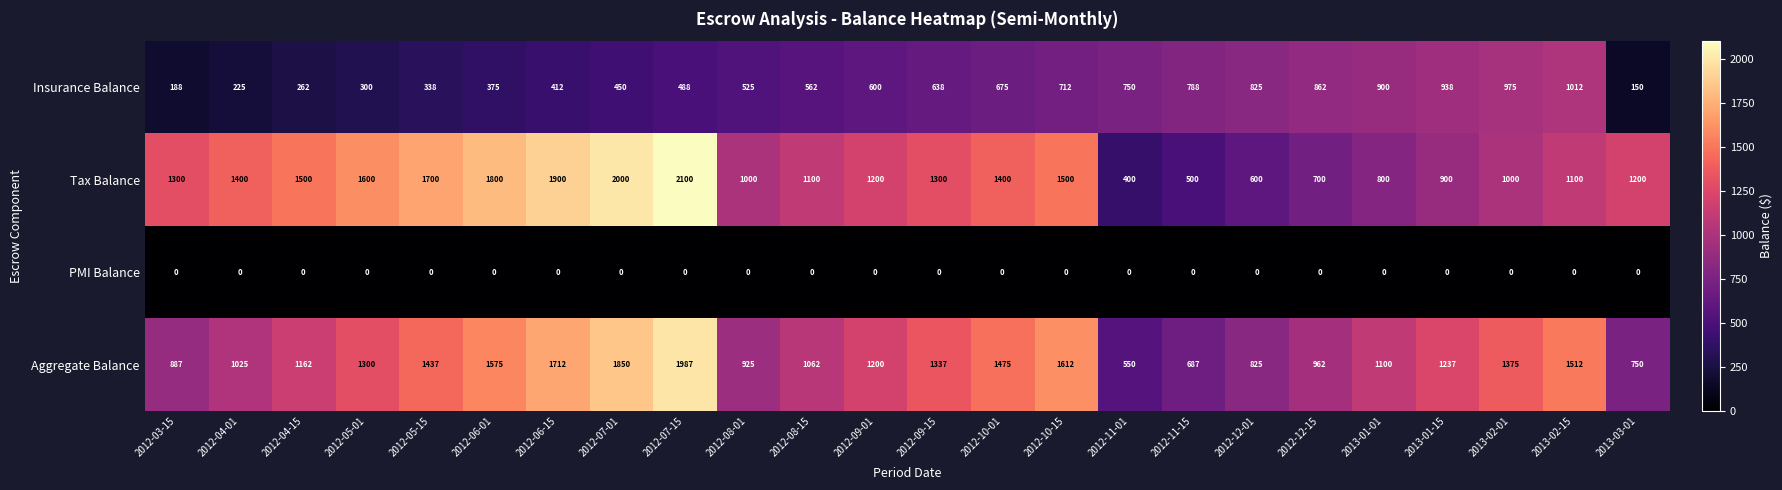

Read the Insurance Balance value at 2012-10-15, to the nearest 100.

700